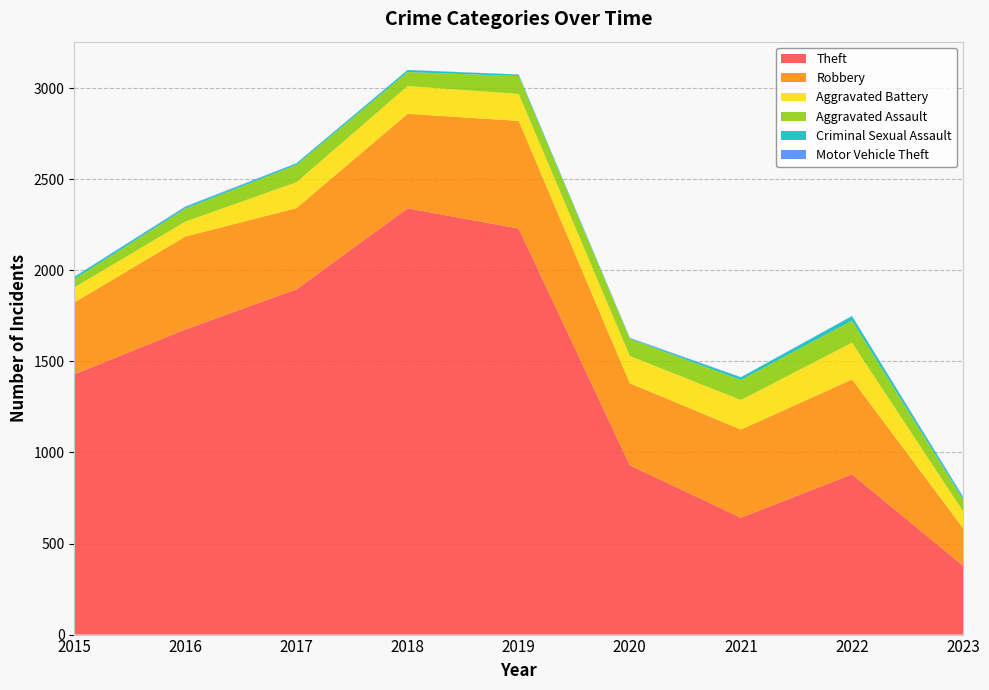

Does the chart display data point markers on the line(s)?

No